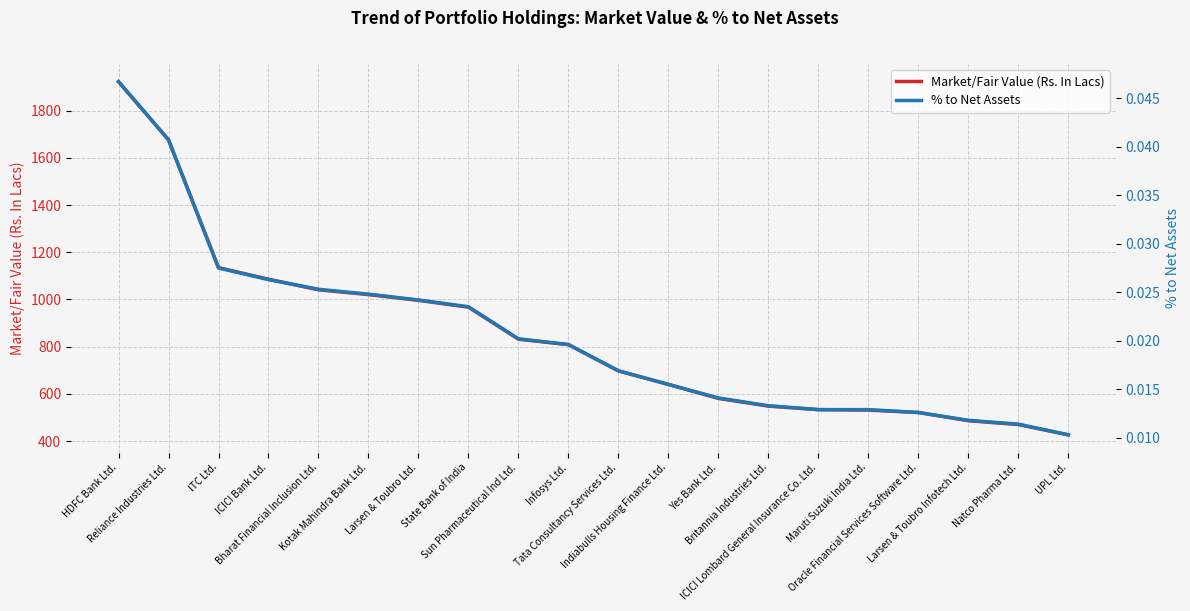

True or false: % to Net Assets and Market/Fair Value (Rs. In Lacs) cross at least once.

False